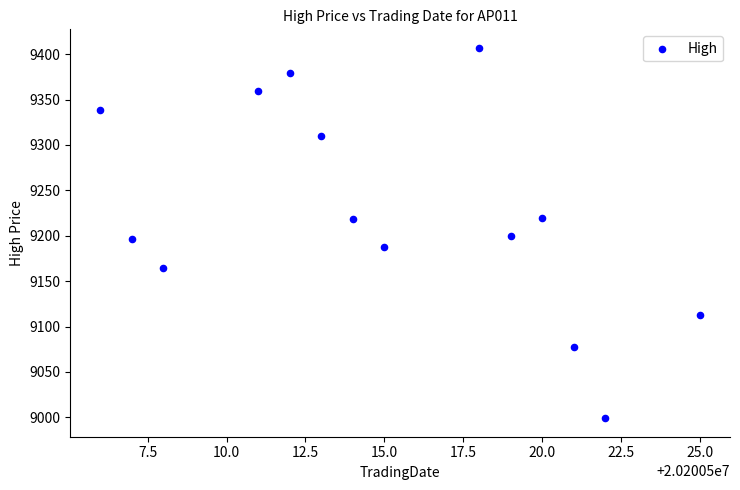

What is the range of Y values (max minus min)?

408